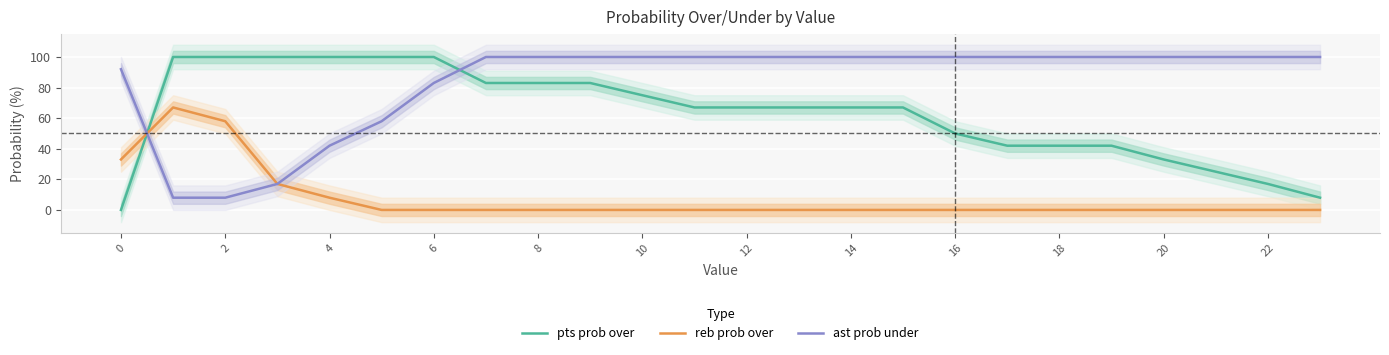

How many intersections are there between ast prob under and pts prob over?

2